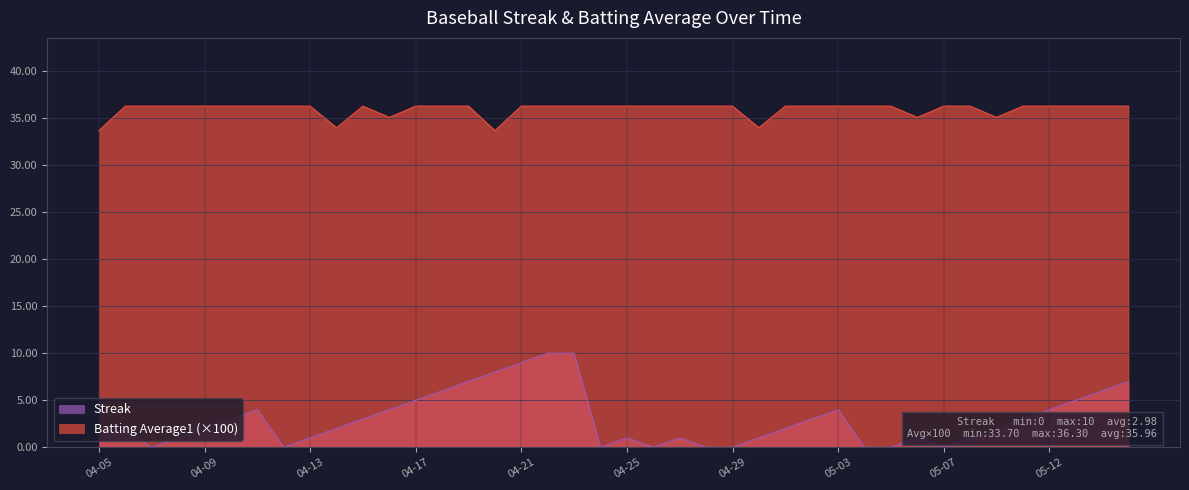

True or false: Batting Average1 has more than 1 points higher than both neighbors.

False